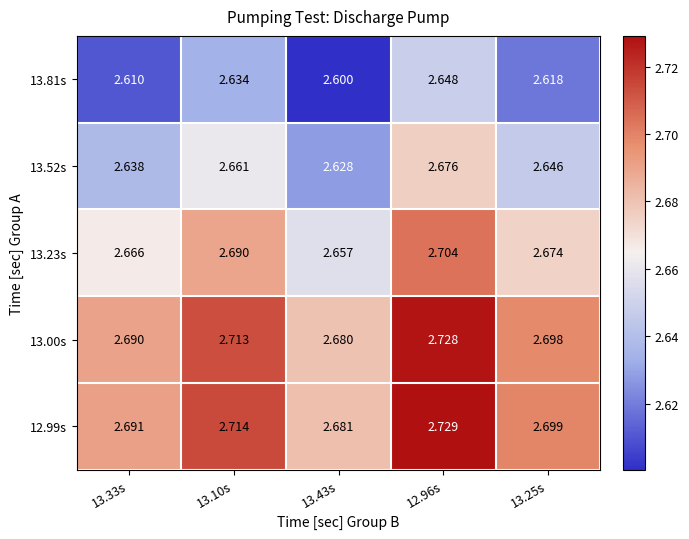

What is the total value across all series at 13.43s?

13.2